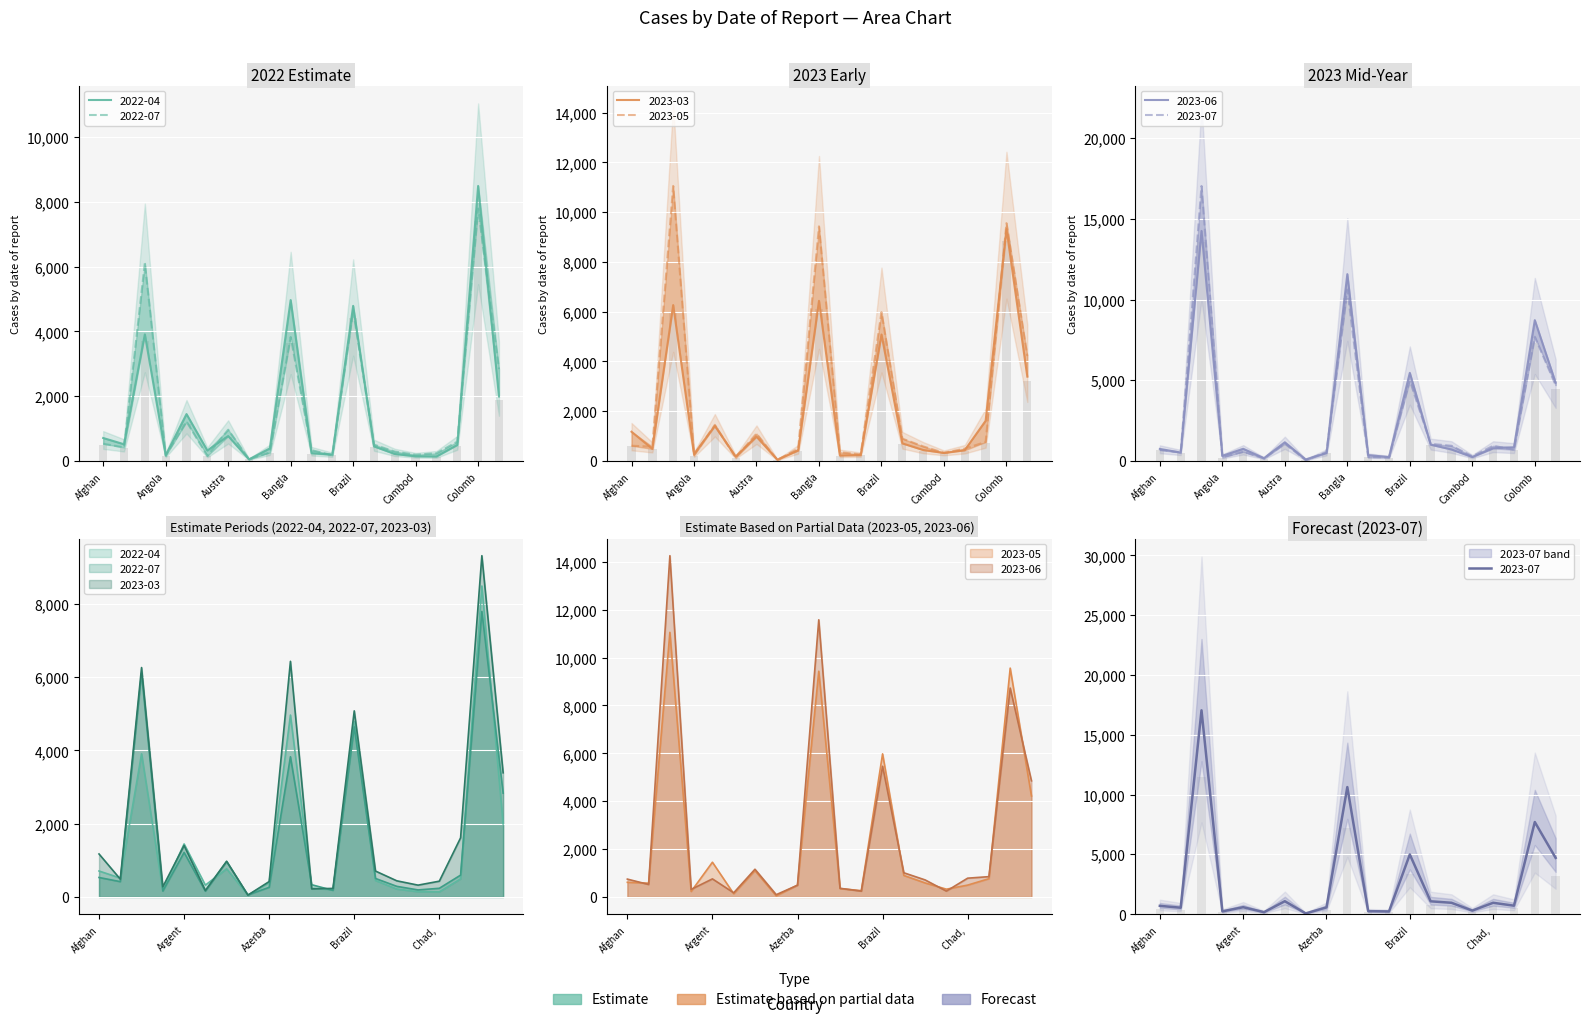

How many data points in 2023-03 are above 707?

9